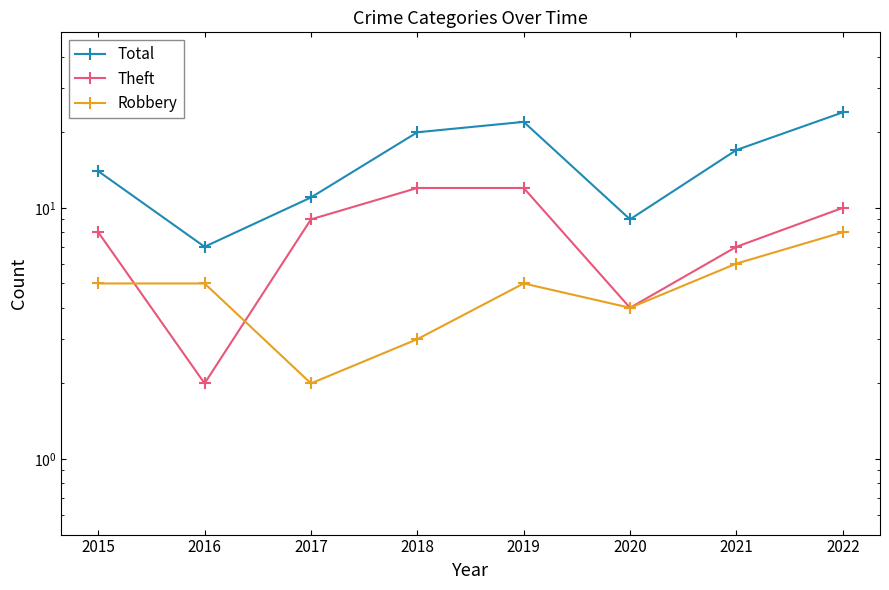

In Robbery, how many points are lower than both neighbors (excluding endpoints)?

2